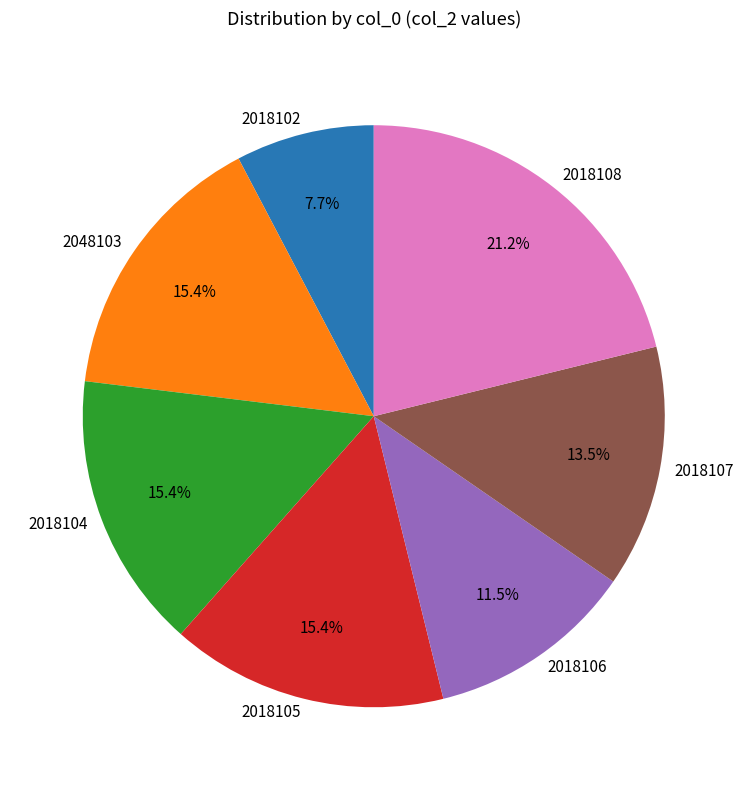

Which has a higher value, 2018104 or 2018106?

2018104